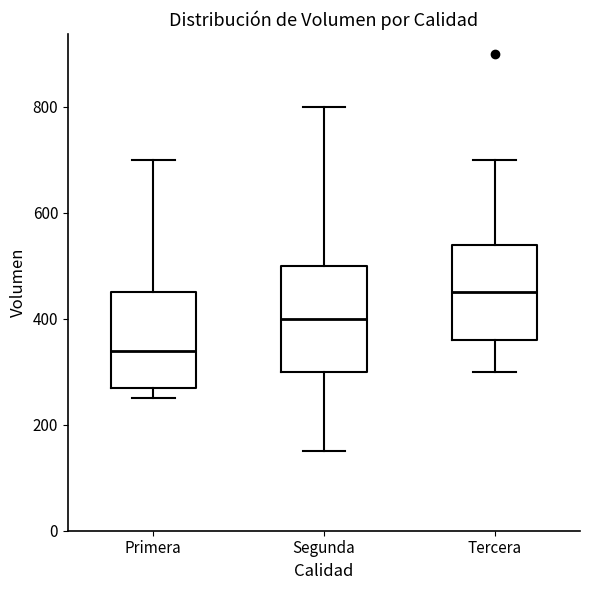

Comparing the boxes themselves (not the whiskers), which one is the tallest?

Segunda